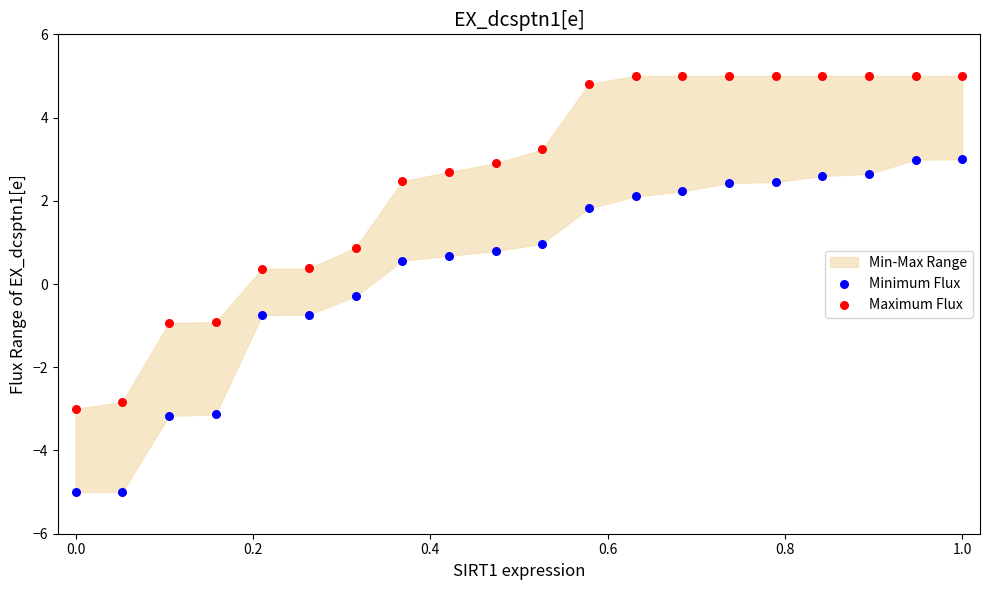

Which series contains the lowest Y value?

Minimum Flux